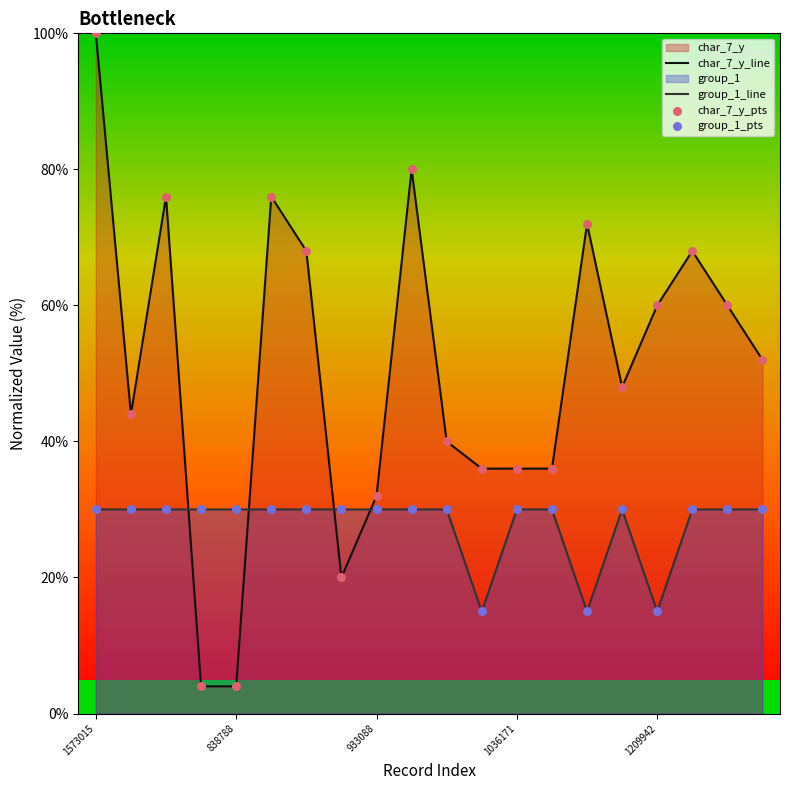

Which series has the largest total across all categories?

char_7_y_line